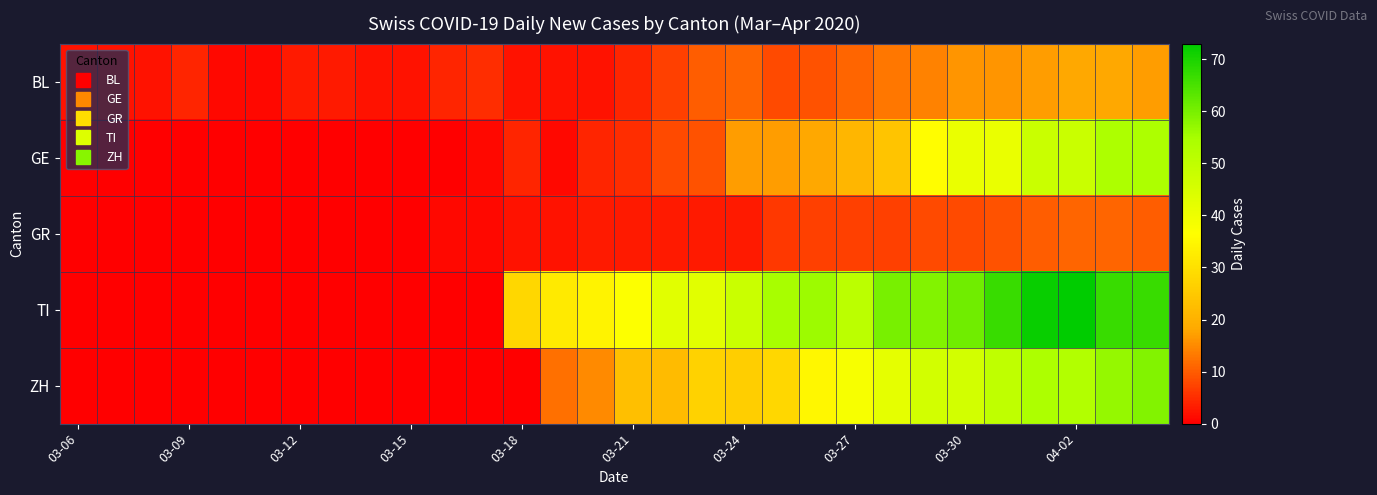

Reading left to right, transcribe all the data shown in this chart.

BL: 2	2	2	4	1	1	3	3	2	2	4	5	2	2	2	4	7	10	11	8	9	11	13	14	16	16	17	18	18	17
GE: 0	0	0	0	0	0	0	0	0	0	0	1	4	1	4	5	8	9	17	17	18	21	24	36	41	41	48	48	54	54
GR: 0	0	0	0	0	0	0	0	0	0	1	1	2	2	3	3	3	3	3	6	7	7	7	8	8	9	10	11	11	10
TI: 0	0	0	0	0	0	0	0	0	0	0	0	28	32	34	37	43	43	48	55	56	51	60	59	61	67	72	73	67	67
ZH: 0	0	0	0	0	0	0	0	0	0	0	0	0	12	15	23	22	27	26	28	35	38	42	46	46	50	54	53	57	59